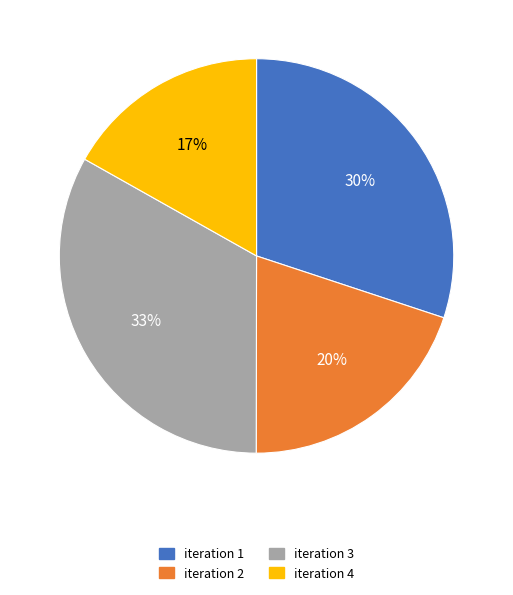

Count the number of slices in the pie.

4